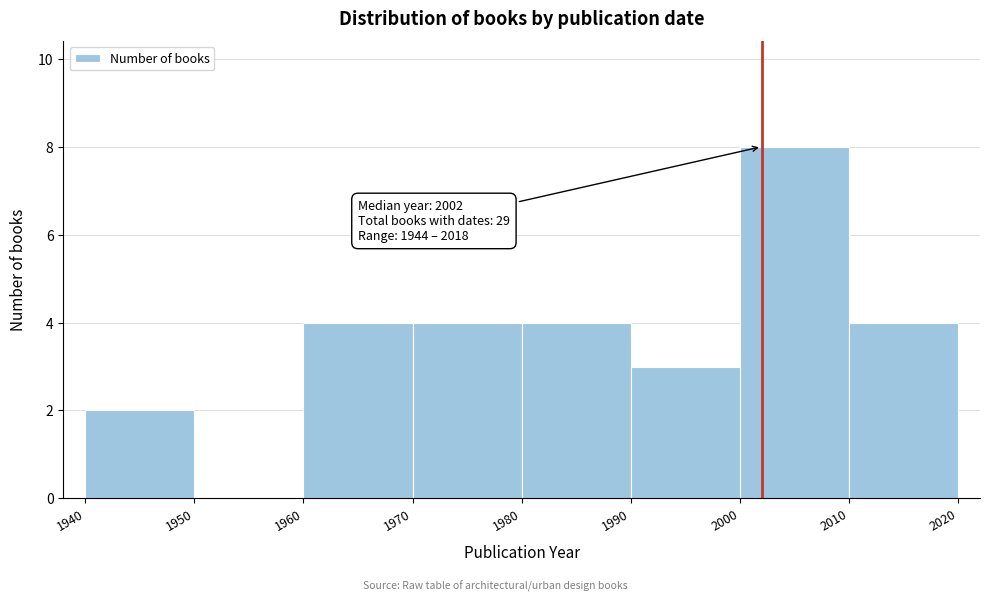

Which range on the x-axis has the tallest bar?

2000 to 2010